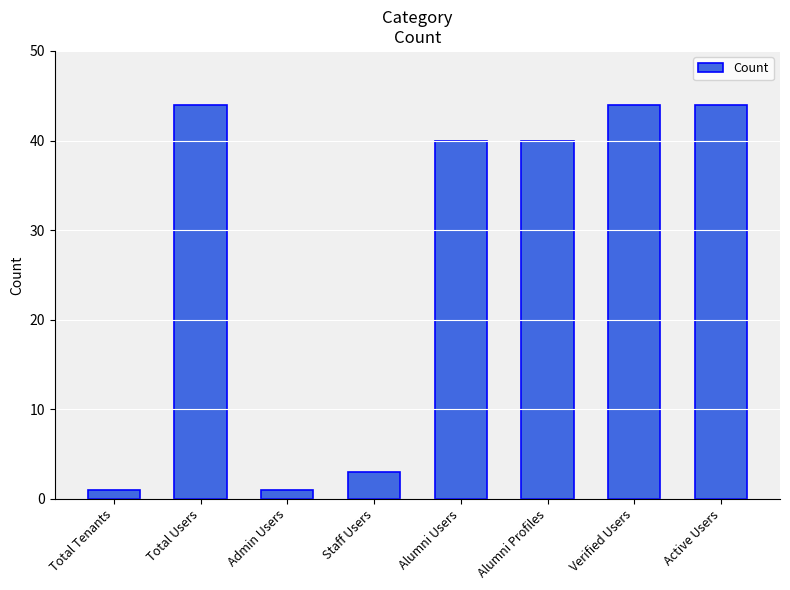

What is the label of the 8th bar from the left?

Active Users